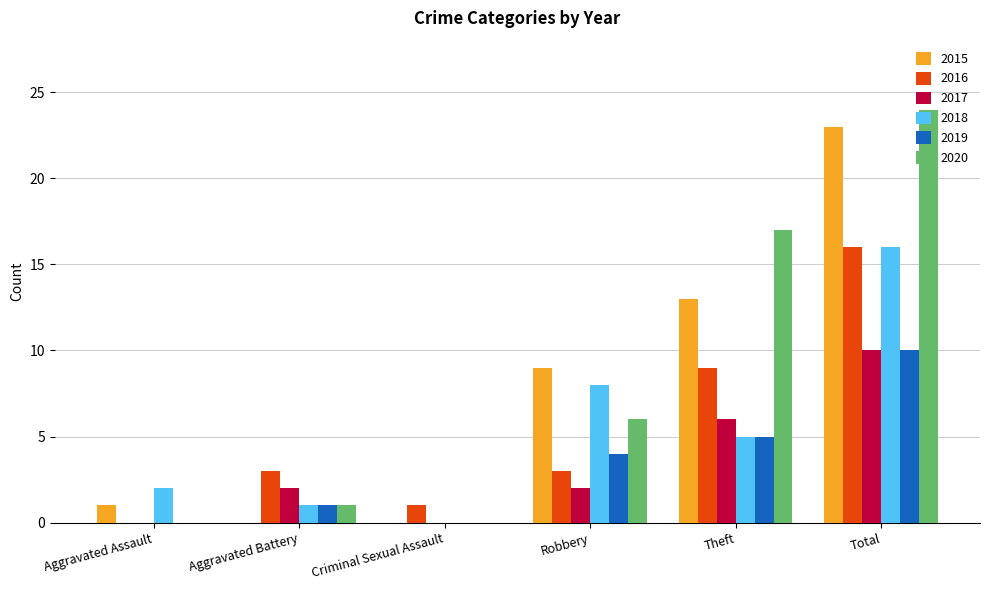

What is the sum of all 2018 values?

32